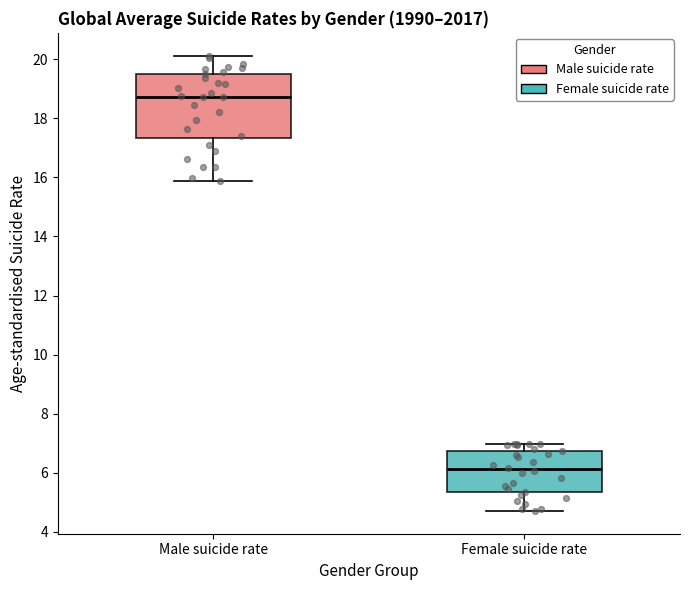

Where does the upper whisker of the box for Female suicide rate end on the y-axis? The values are not printed on the chart, so give them approximately, as read against the axis.

7.0